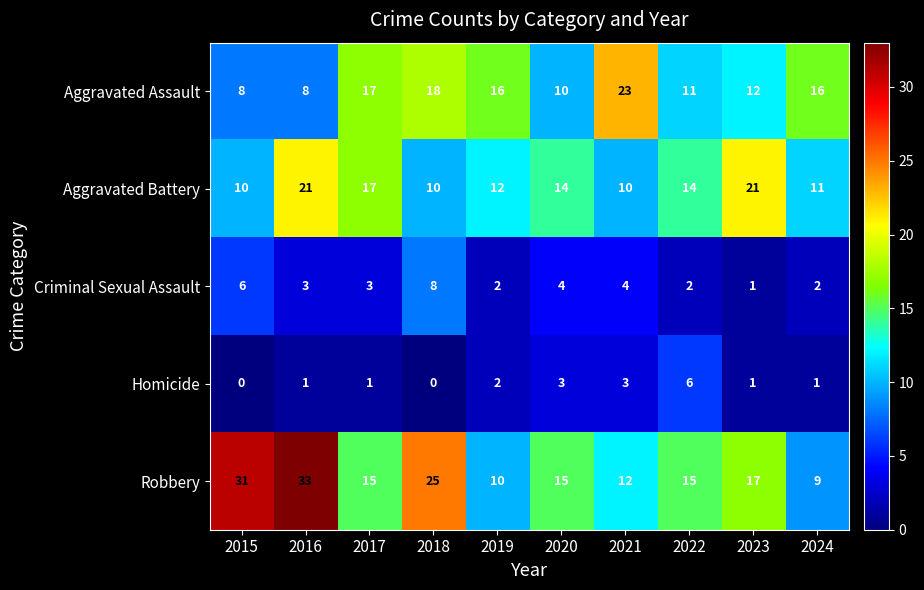

Which category has the highest value in the Criminal Sexual Assault series?

2018